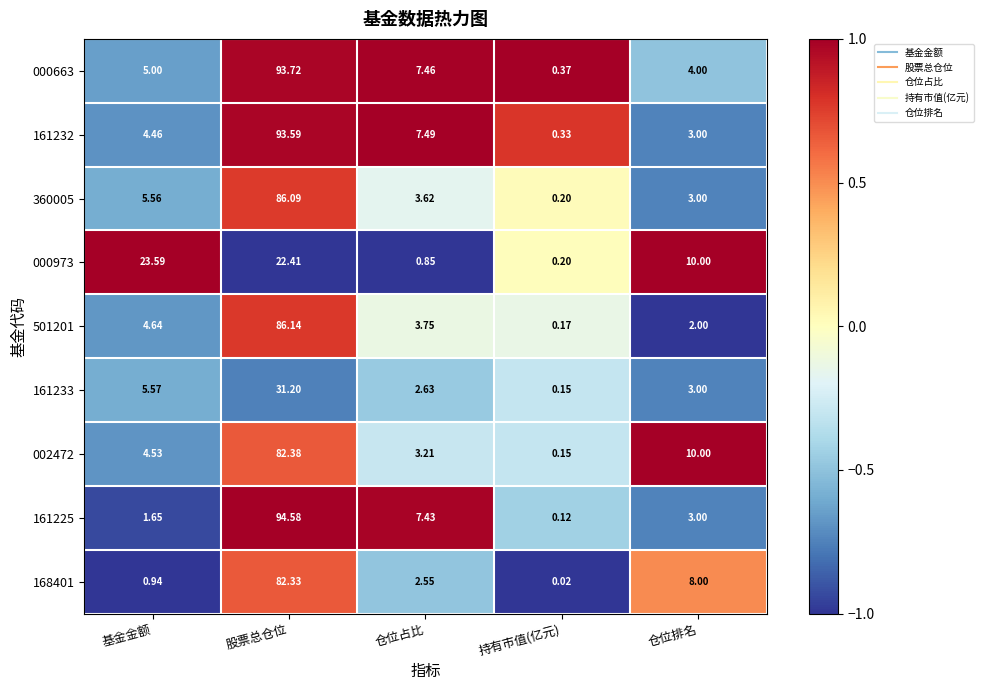

At which label is 360005 closest to 43?

基金金额